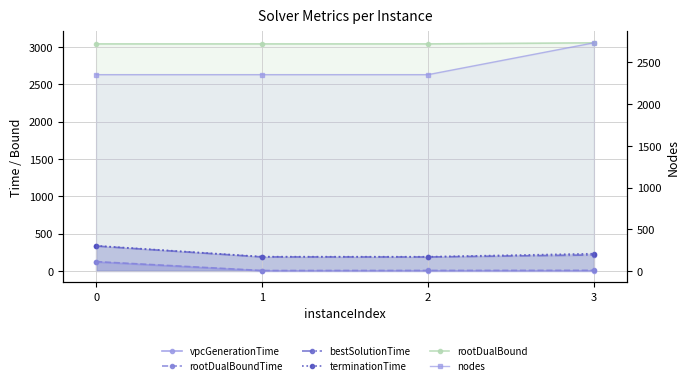

The value of terminationTime at 1 is 191.0. True or false?

True